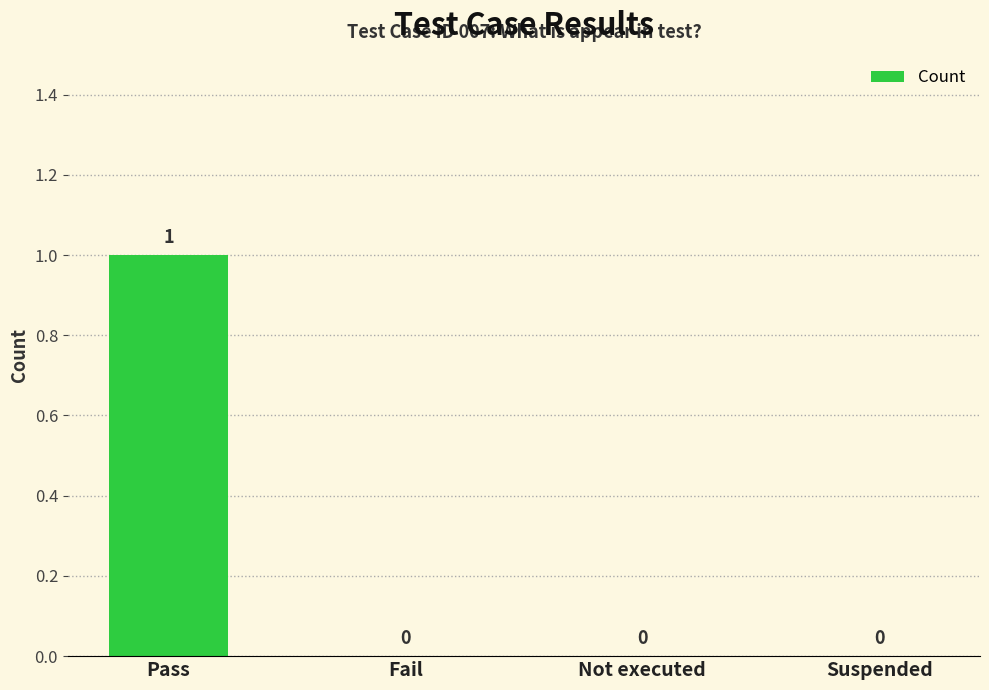

Is it true that the value at Not executed is 0?

True